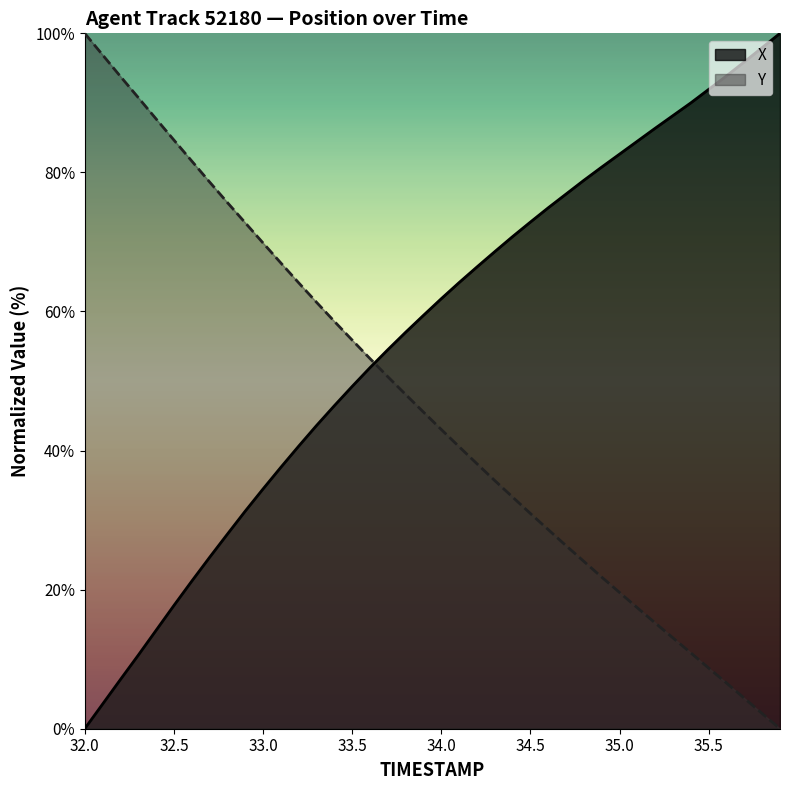

Reading right to left, extract all data points from this chart.

TIMESTAMP: 0.0	2.2	4.4	6.6	8.7	10.9	13.1	15.2	17.4	19.6	21.8	24.1	26.3	28.6	30.9	33.3	35.7	38.1	40.6	43.0	45.5	48.1	50.6	53.2	55.9	58.6	61.3	64.1	67.0	69.9	72.8	75.7	78.6	81.6	84.7	87.7	90.8	93.8	96.9	100.0
X: 100.0	97.9	95.9	93.9	91.9	90.0	88.2	86.4	84.5	82.6	80.8	78.9	76.9	74.9	72.9	70.8	68.6	66.4	64.2	61.8	59.4	57.0	54.5	51.9	49.2	46.4	43.6	40.6	37.6	34.5	31.3	28.0	24.6	21.2	17.7	14.1	10.6	7.1	3.5	0.0